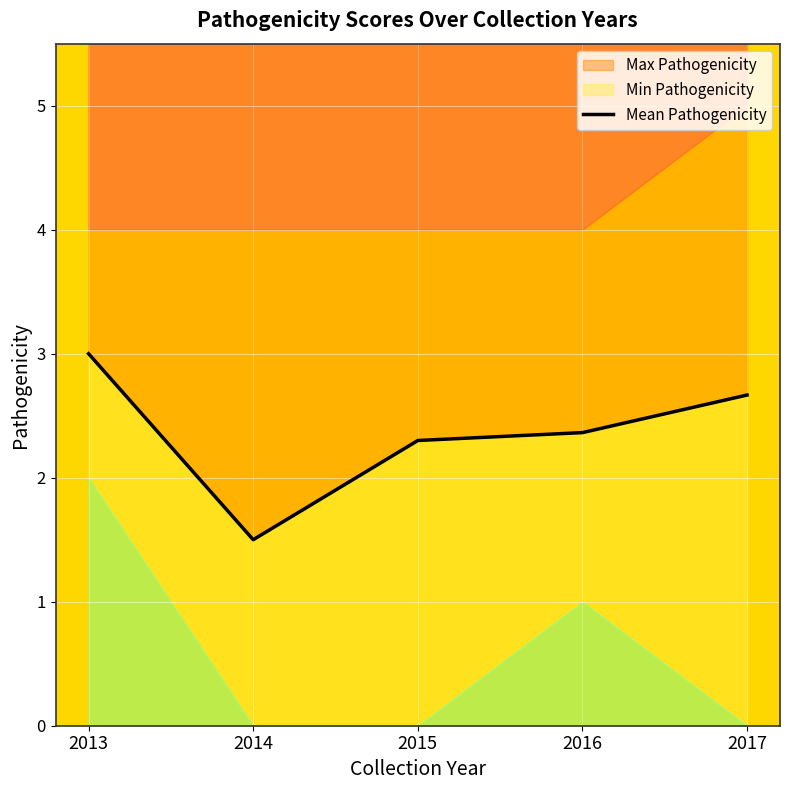

How many values are between 2 and 3?

4